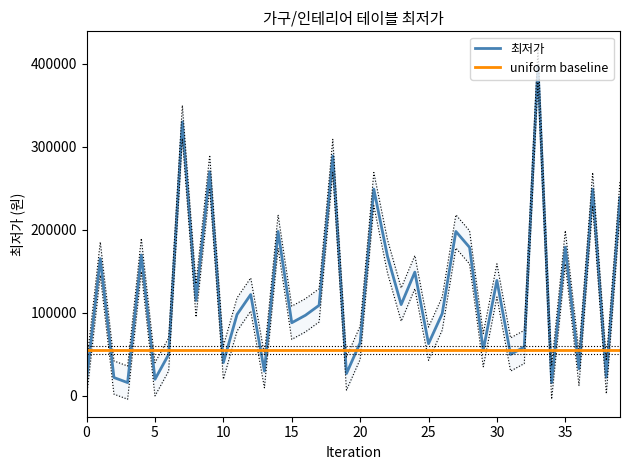

At which category is the sum across all series the highest?

33